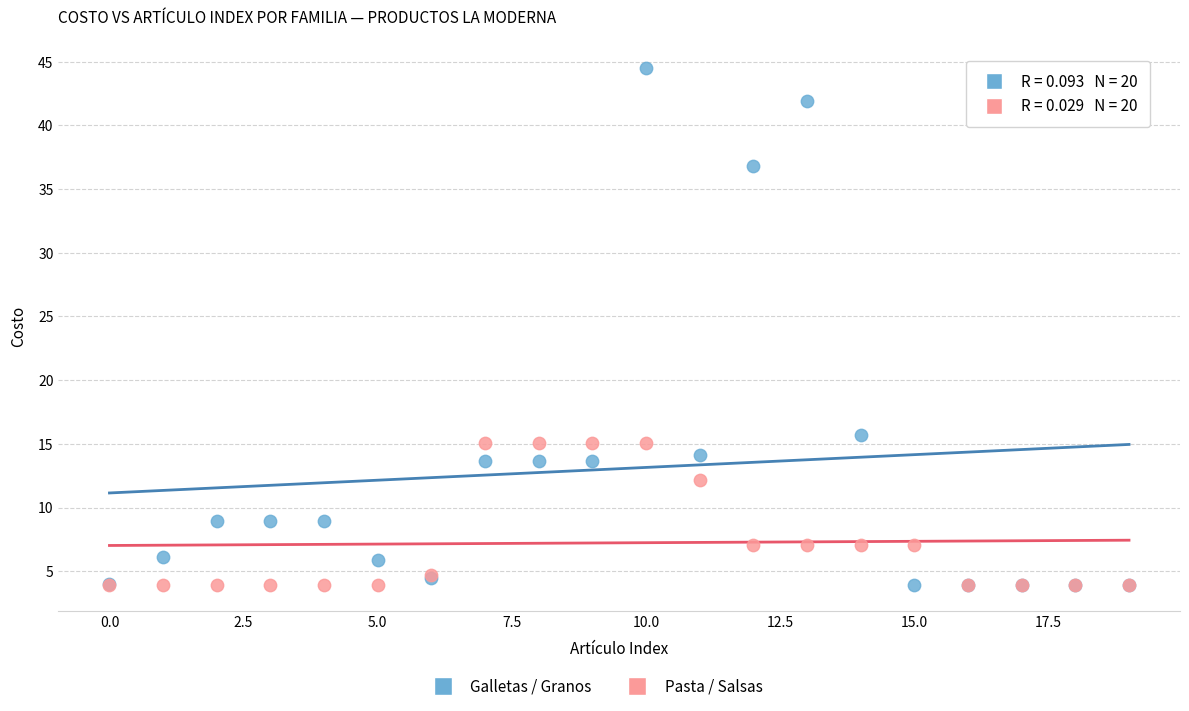

Which series has the widest spread of Y values?

Galletas / Granos